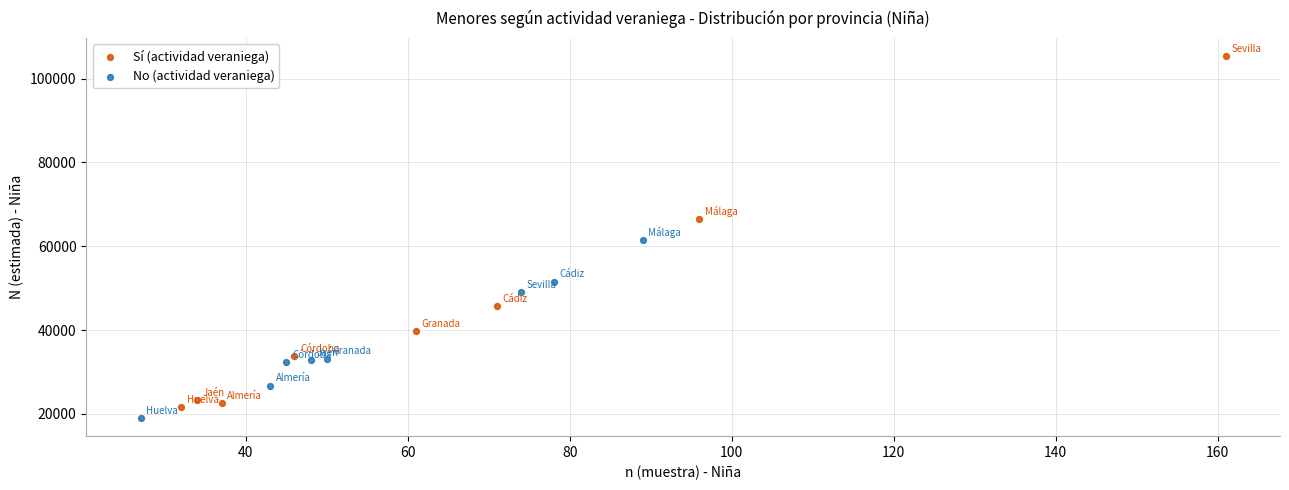

What are all the series names shown in the legend?

Sí (actividad veraniega), No (actividad veraniega)